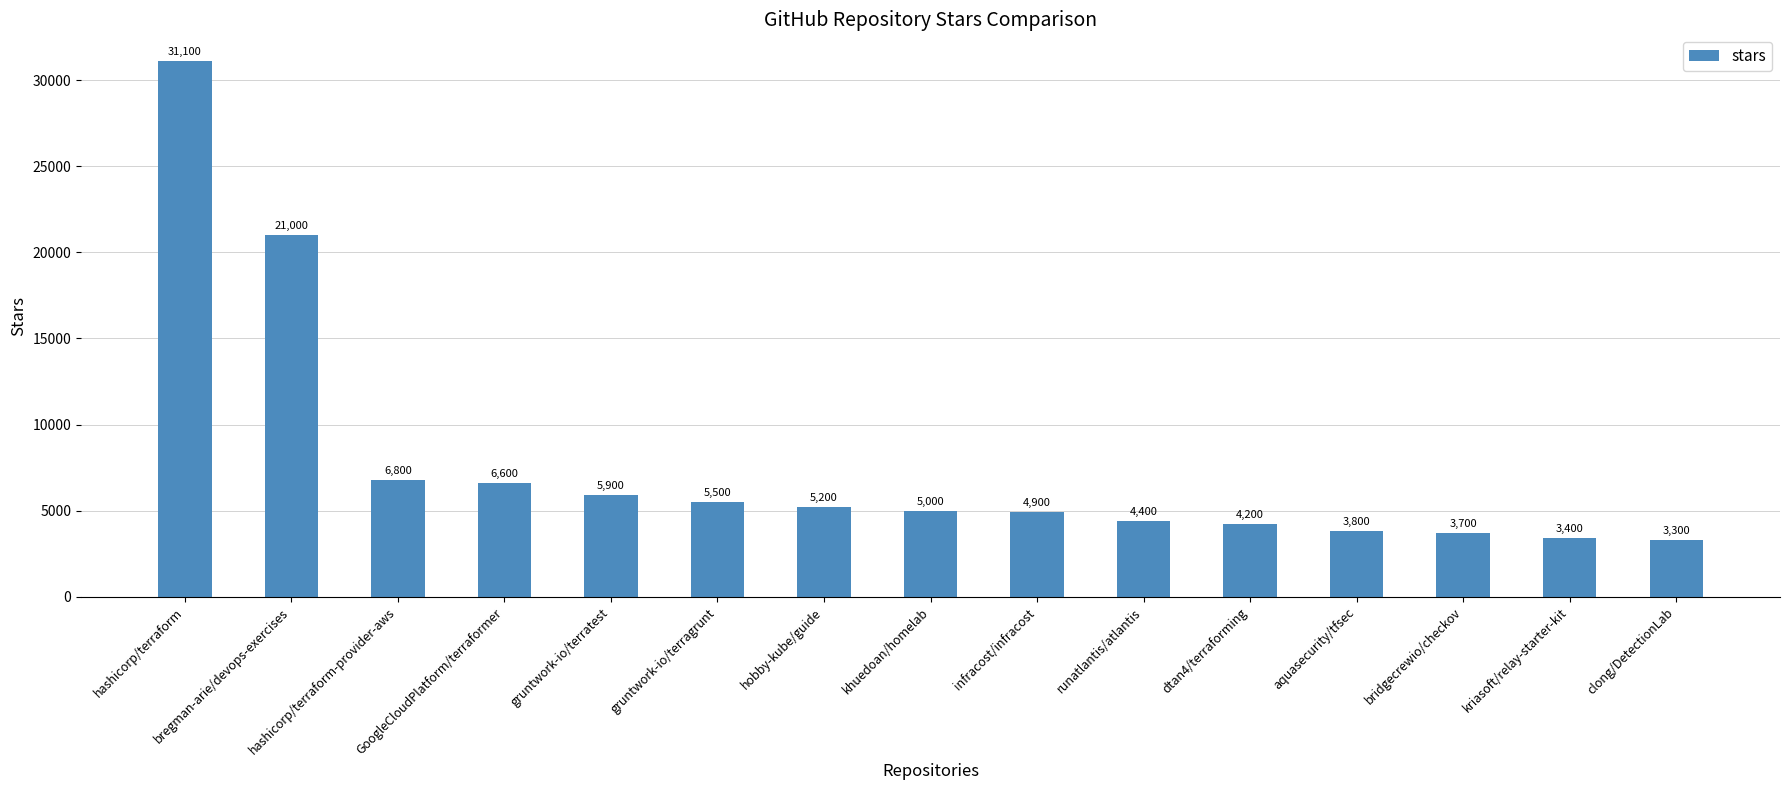

Is it true that the value at infracost/infracost is 2381?

False